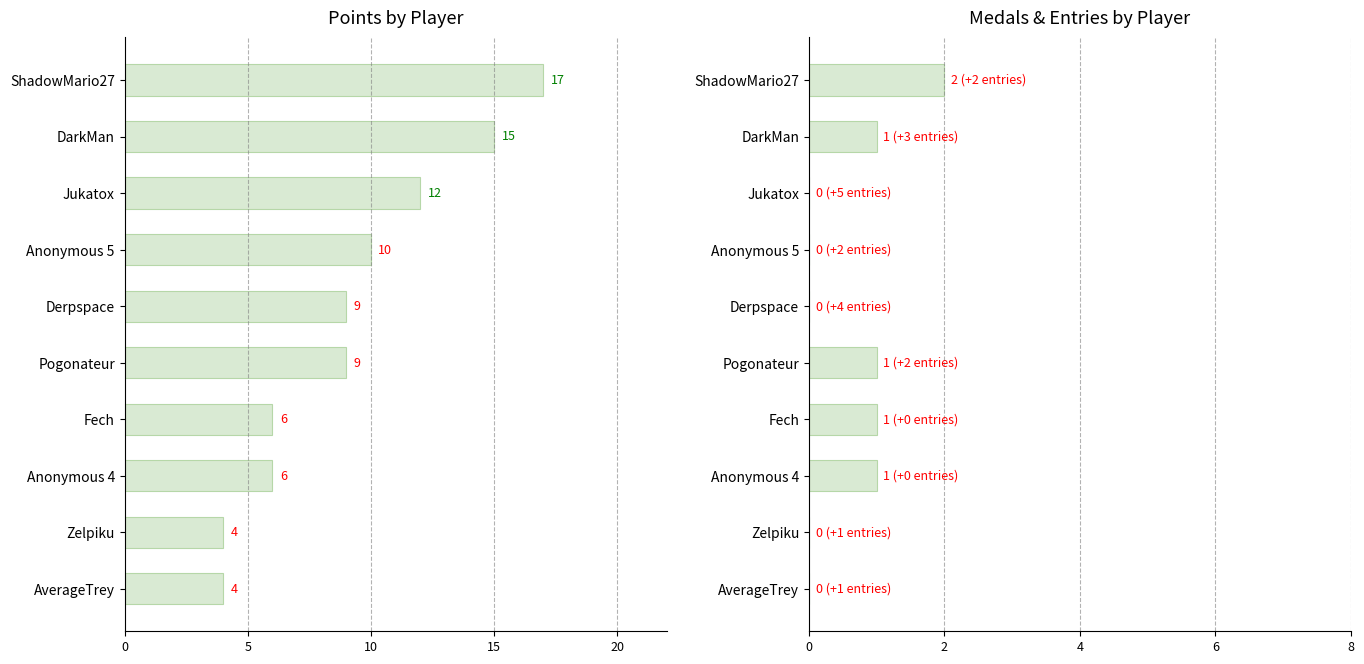

Is it true that Points equals 9 at Fech?

False